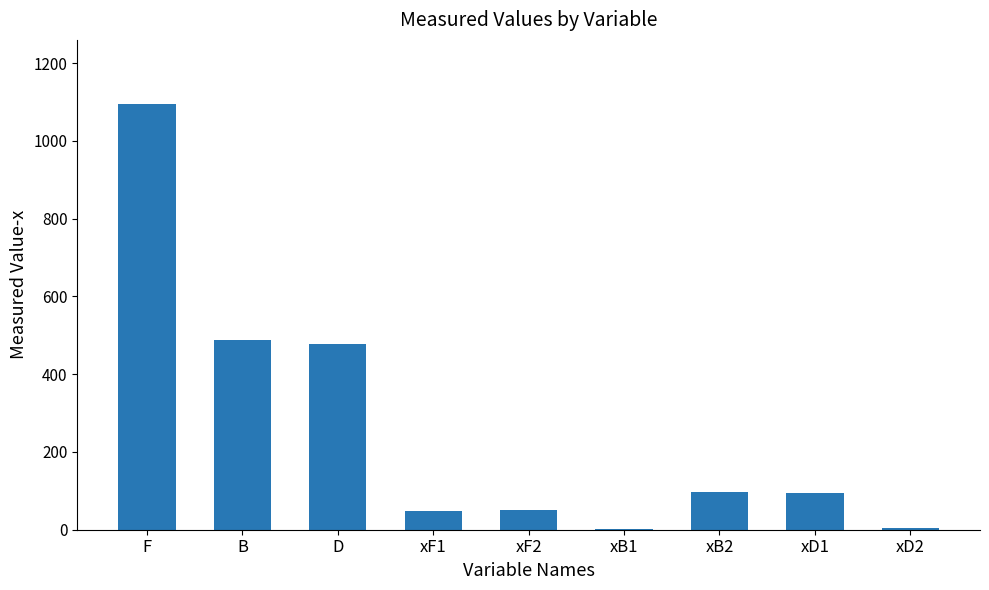

What is the ratio of the value at F to the value at D?

2.3